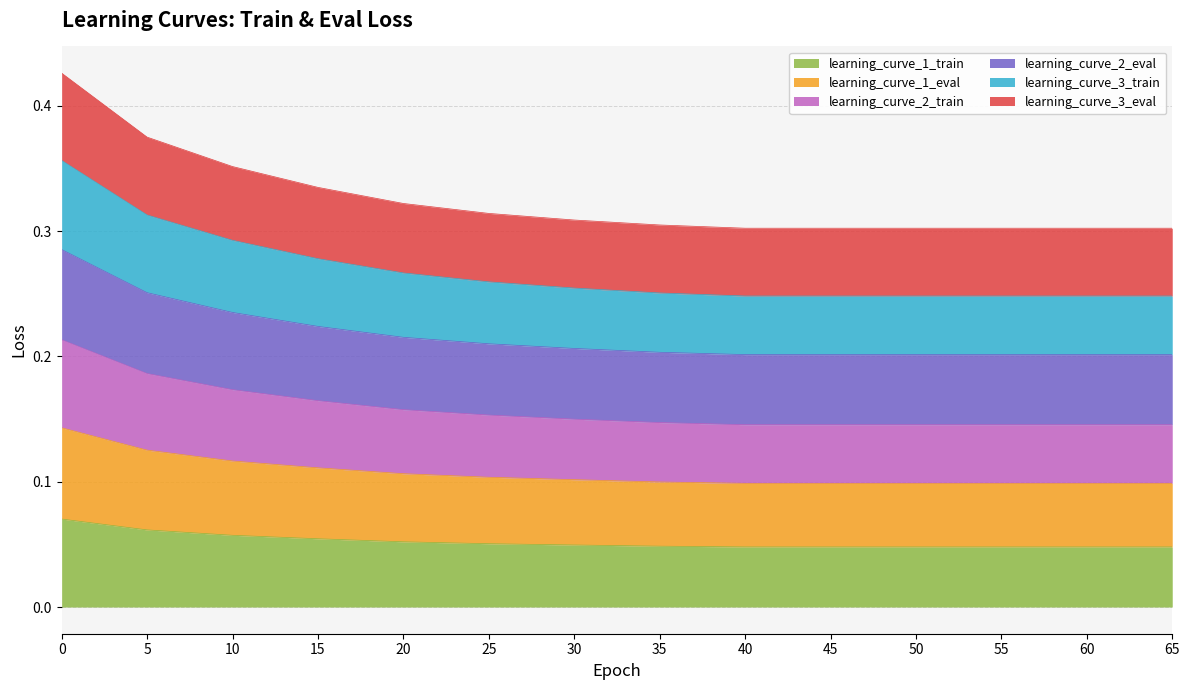

What are all the series names shown in the legend?

learning_curve_1_train, learning_curve_1_eval, learning_curve_2_train, learning_curve_2_eval, learning_curve_3_train, learning_curve_3_eval